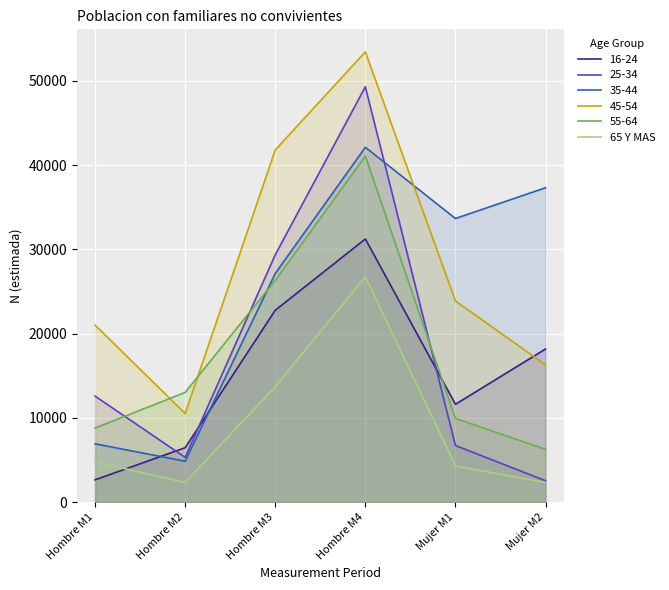

How many points are higher than both their immediate neighbors (excluding endpoints)?

1